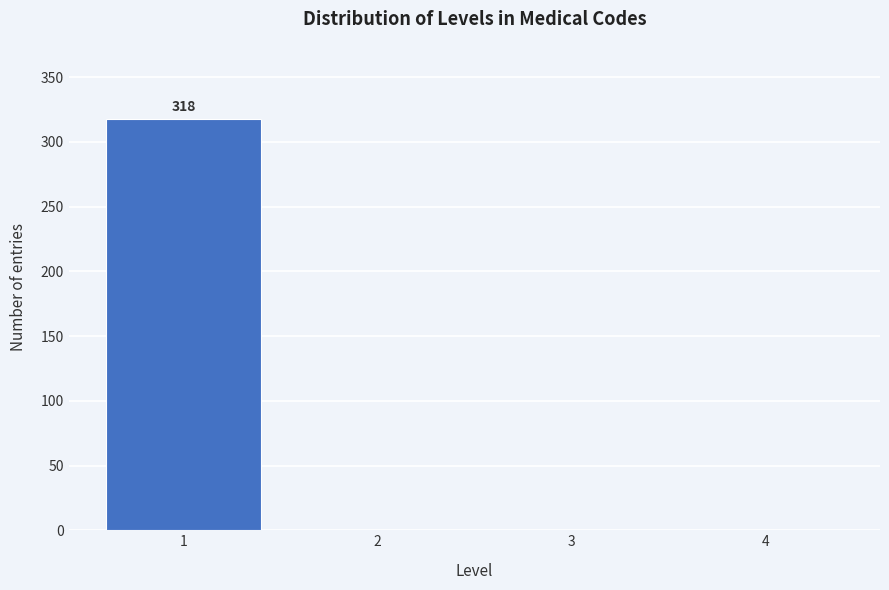

Over which range of the x-axis is the bar tallest?

0.5 to 1.5